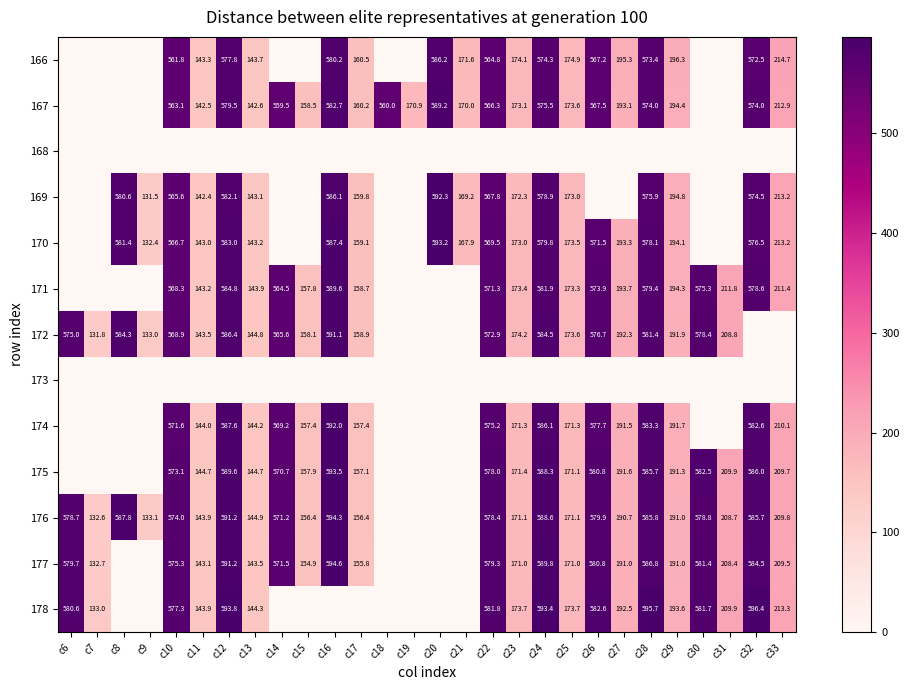

How many distinct data groups are displayed?

13